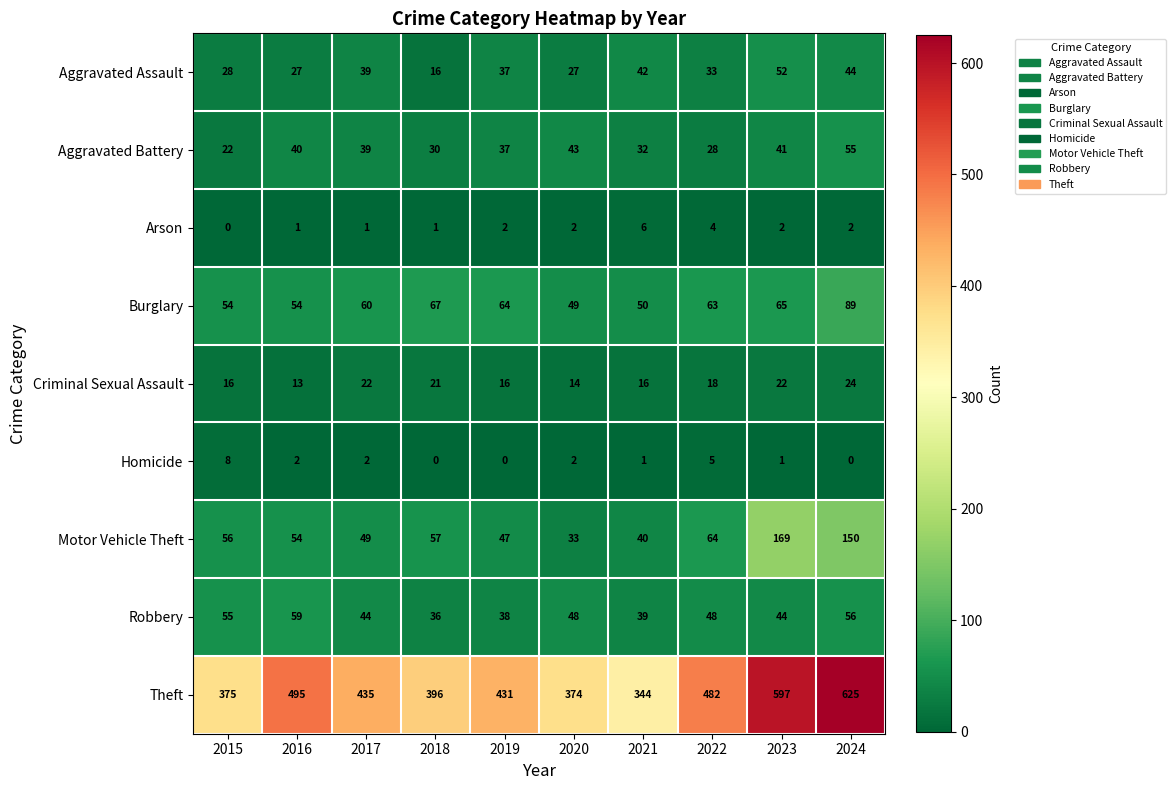

True or false: Criminal Sexual Assault has a value of 12 at 2023.

False